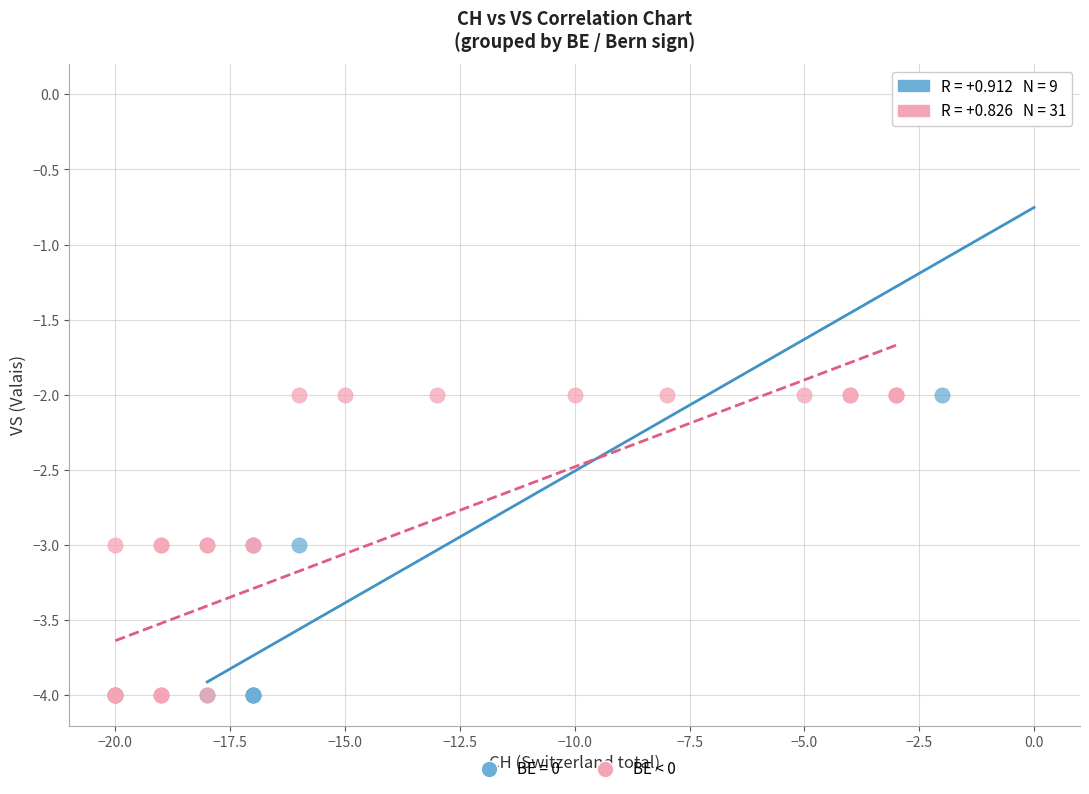

Which series has the widest spread of Y values?

BE = 0